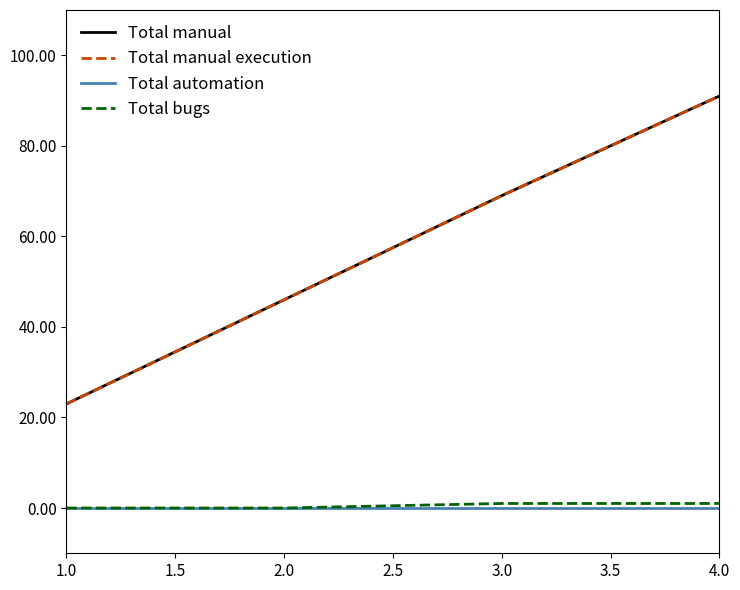

Does the chart have visible grid lines?

No